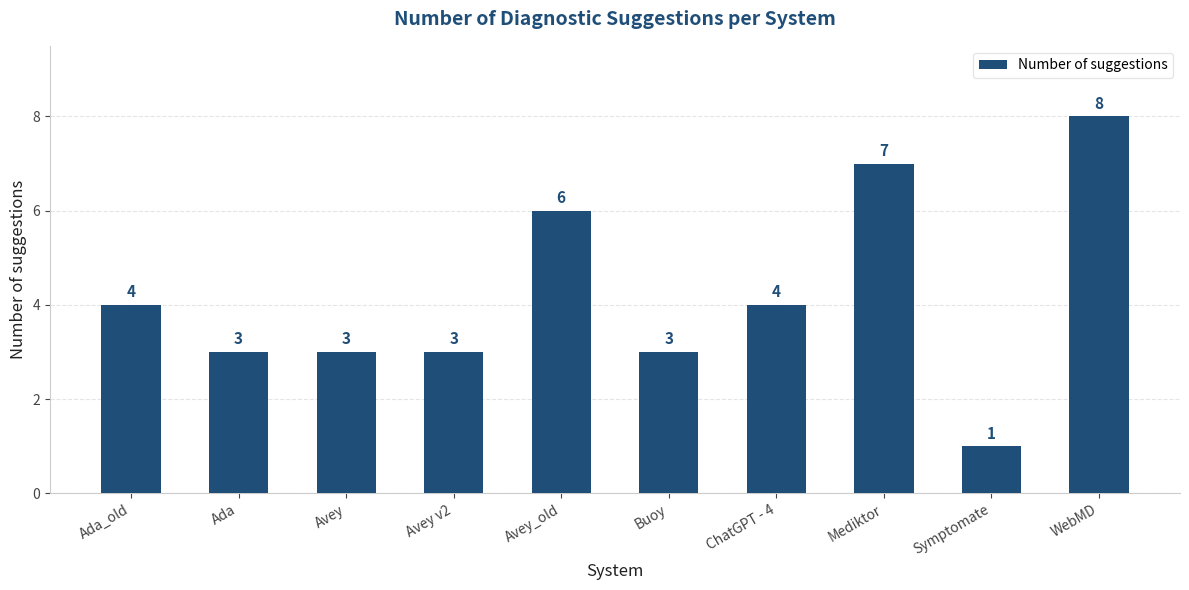

What position from the left is WebMD?

10